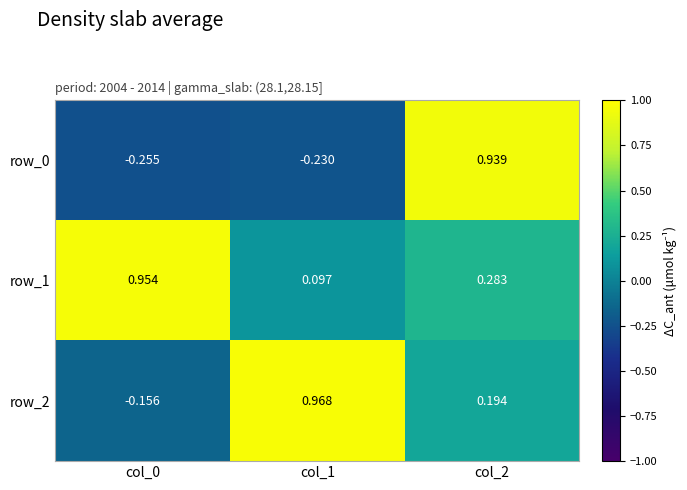

Is the value of row_2 at col_1 greater than the value of row_1 at col_1?

Yes